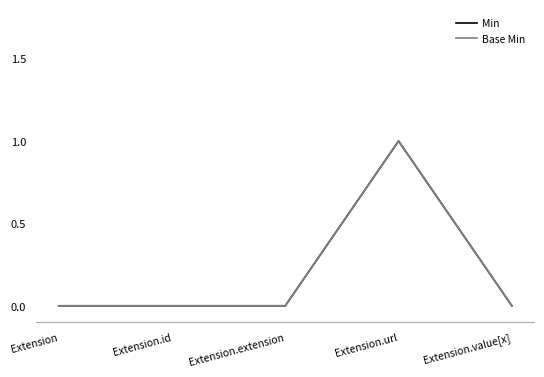

Does the chart display data point markers on the line(s)?

No